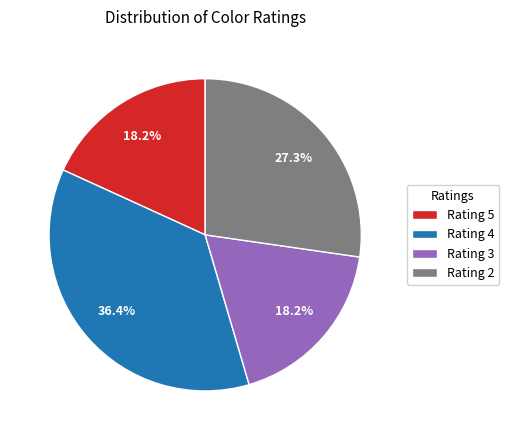

Is there any slice that represents more than half of the pie?

No